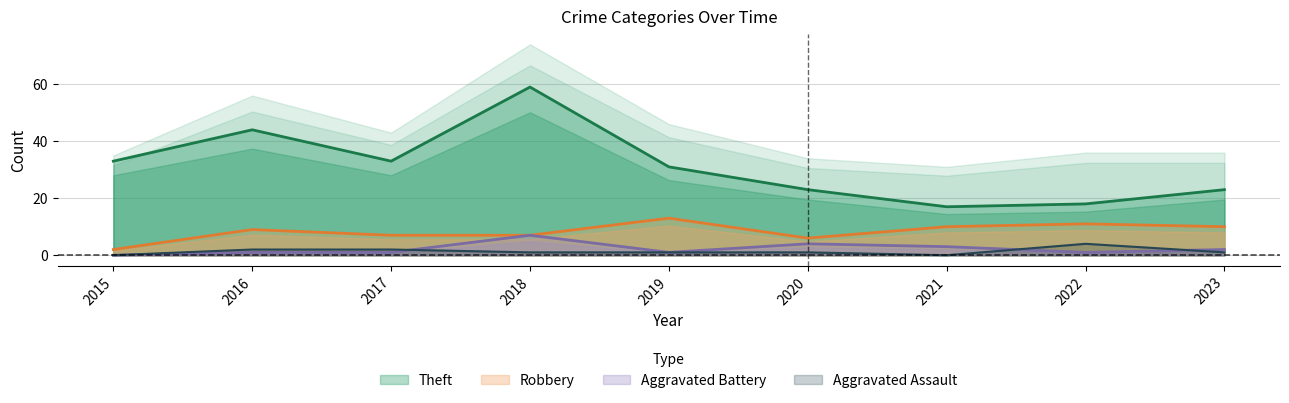

Is the value of Aggravated Battery at 2023 greater than the value of Aggravated Assault at 2015?

Yes